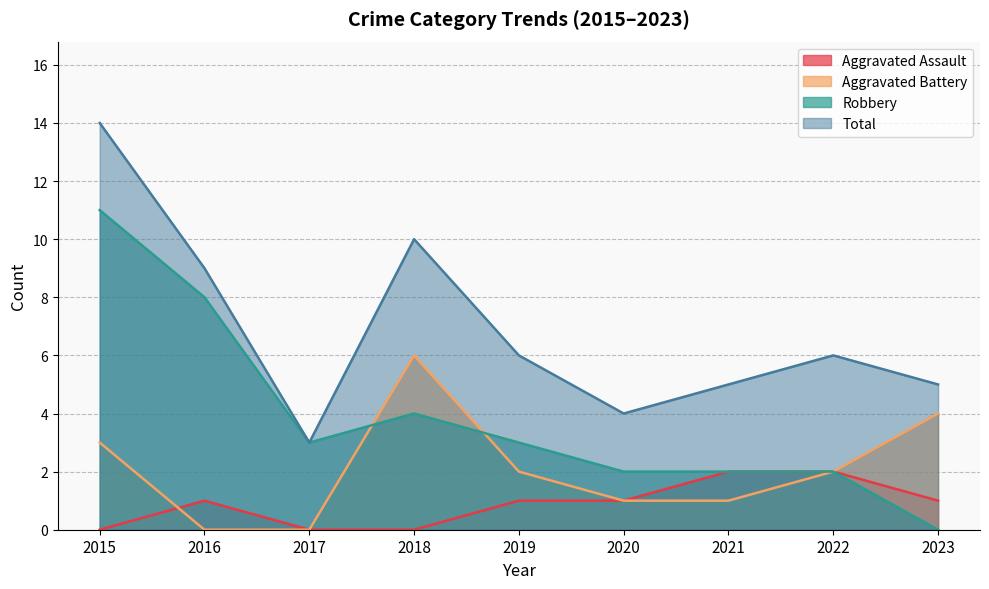

List the labels in order of Aggravated Battery value, smallest first.

2016, 2017, 2020, 2021, 2019, 2022, 2015, 2023, 2018